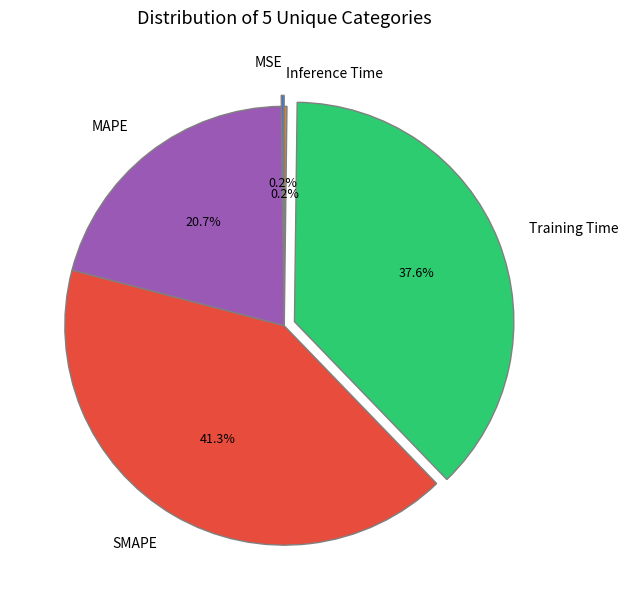

The MAPE slice represents 21% of the pie. True or false?

True